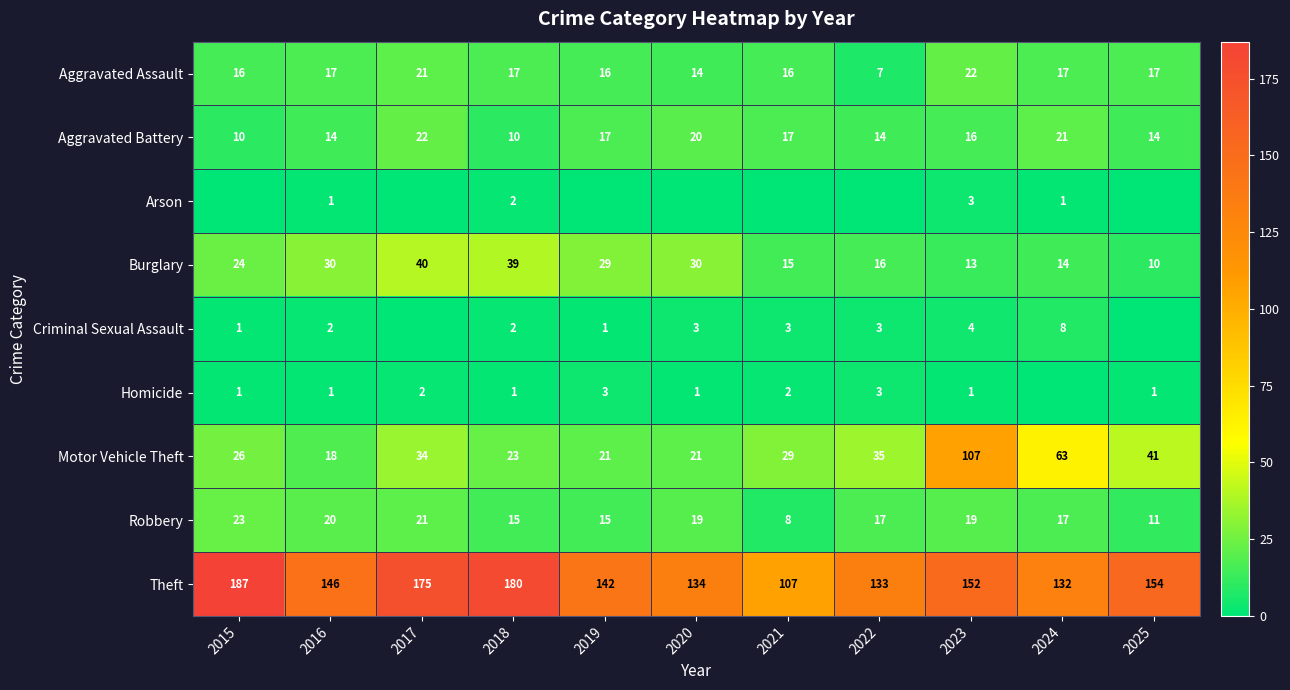

What is the difference between the maximum and second lowest values in the Robbery series?

12